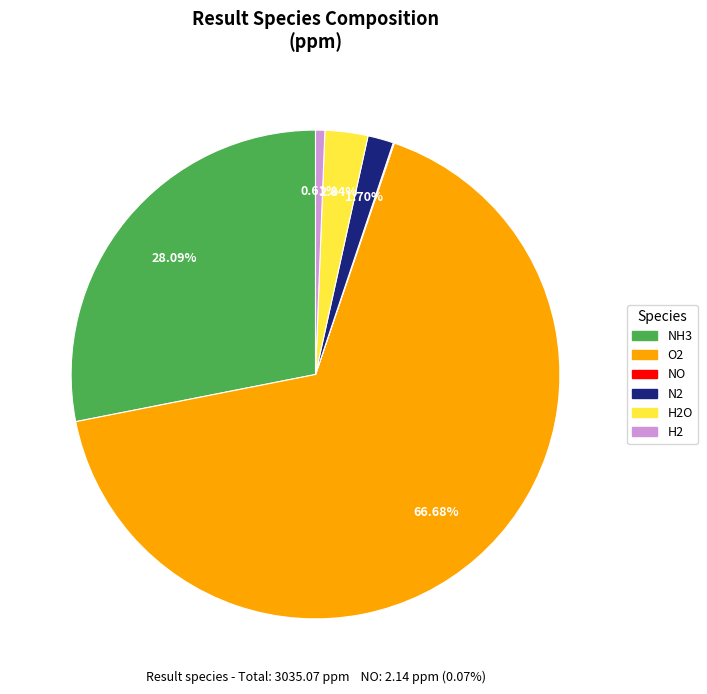

Is it true that H2 is 8% of the pie?

False